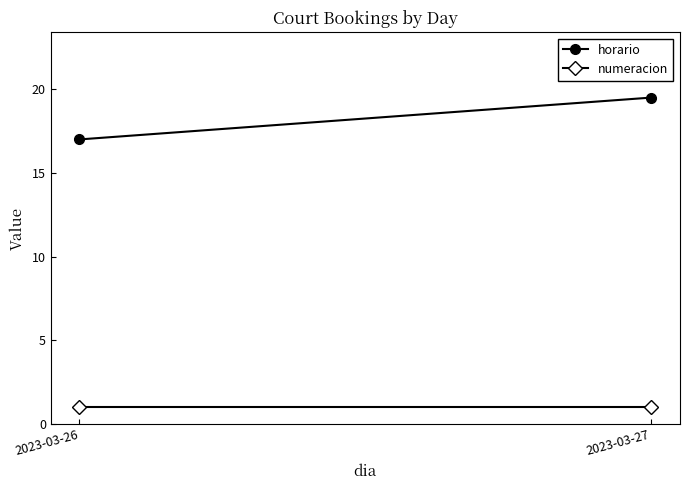

Reading left to right, transcribe all the data shown in this chart.

horario: 17.0	19.5
numeracion: 1.0	1.0